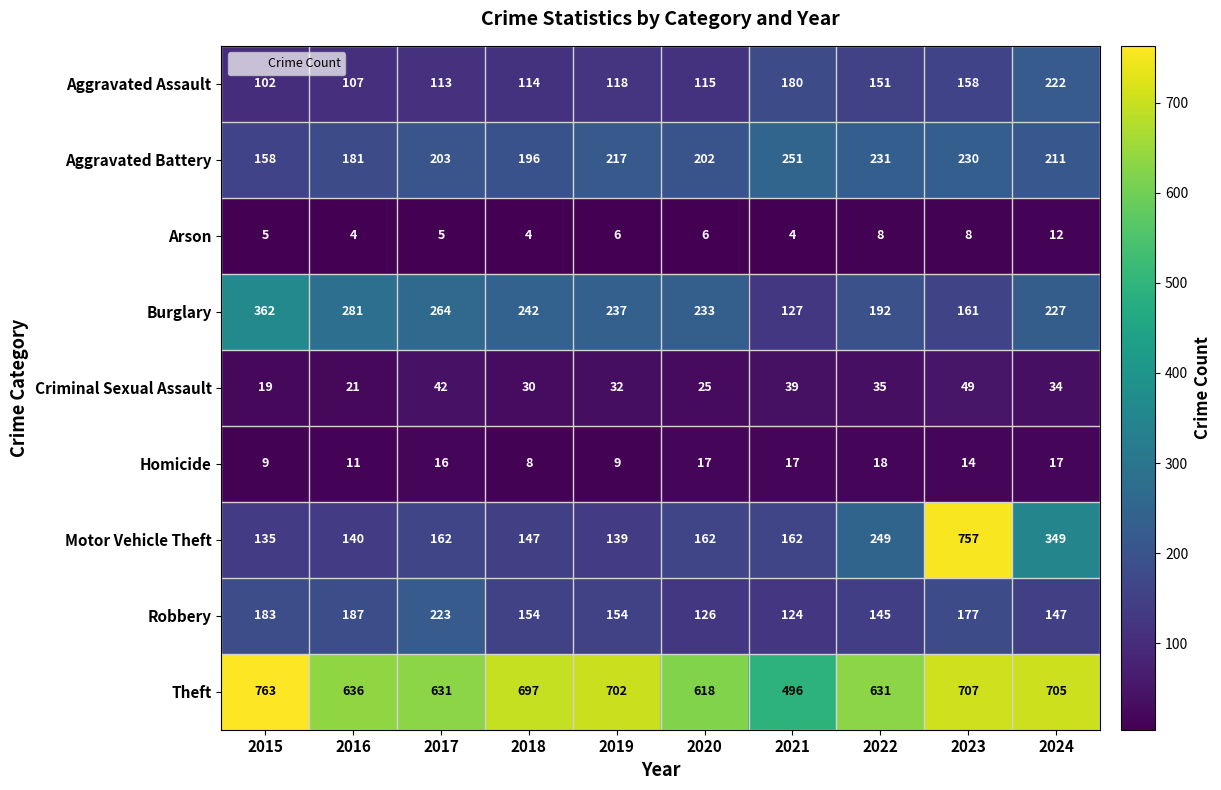

Read the Criminal Sexual Assault value at 2020, to the nearest 5.

25